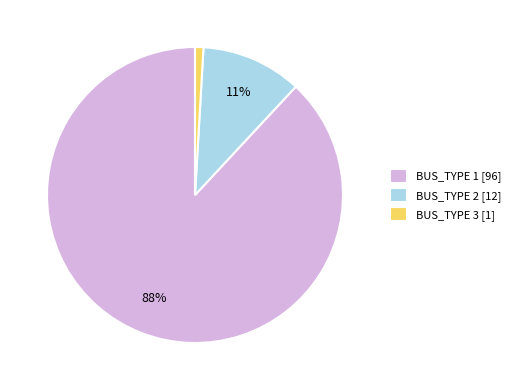

Does BUS_TYPE 2 [12] represent more than half of the total?

No